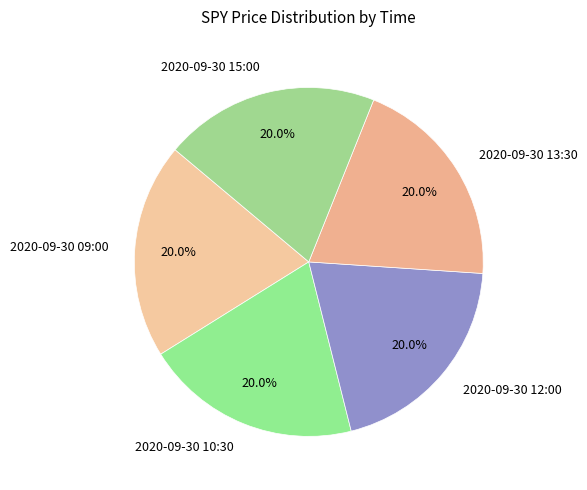

To the nearest percent, what is the average slice percentage?

20%